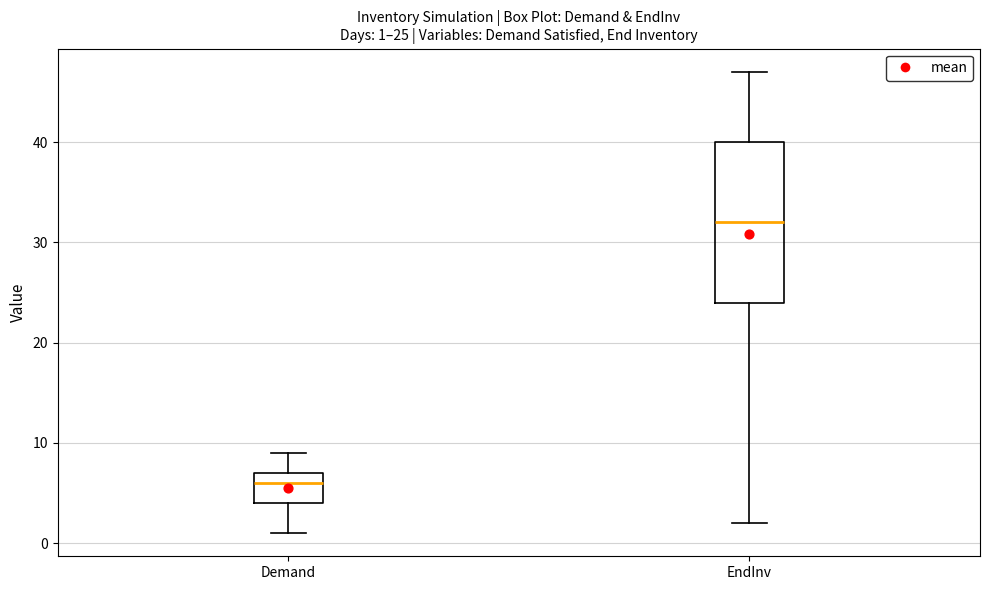

Which box's median line is the highest?

EndInv